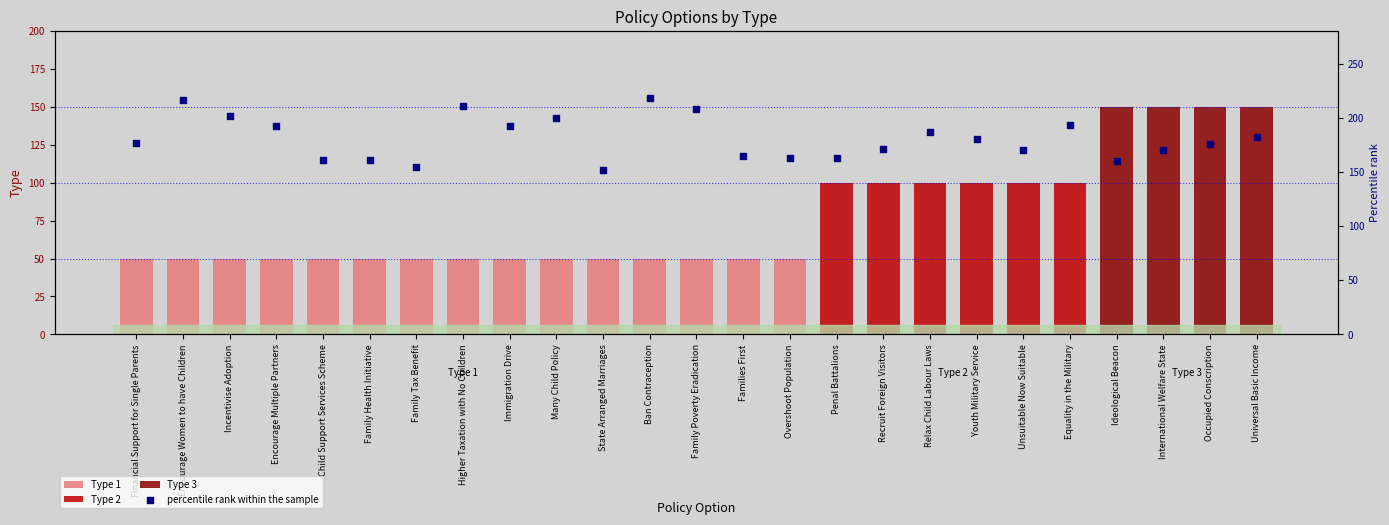

What is the change in value from Encourage Women to have Children to Universal Basic Income?

-34.6